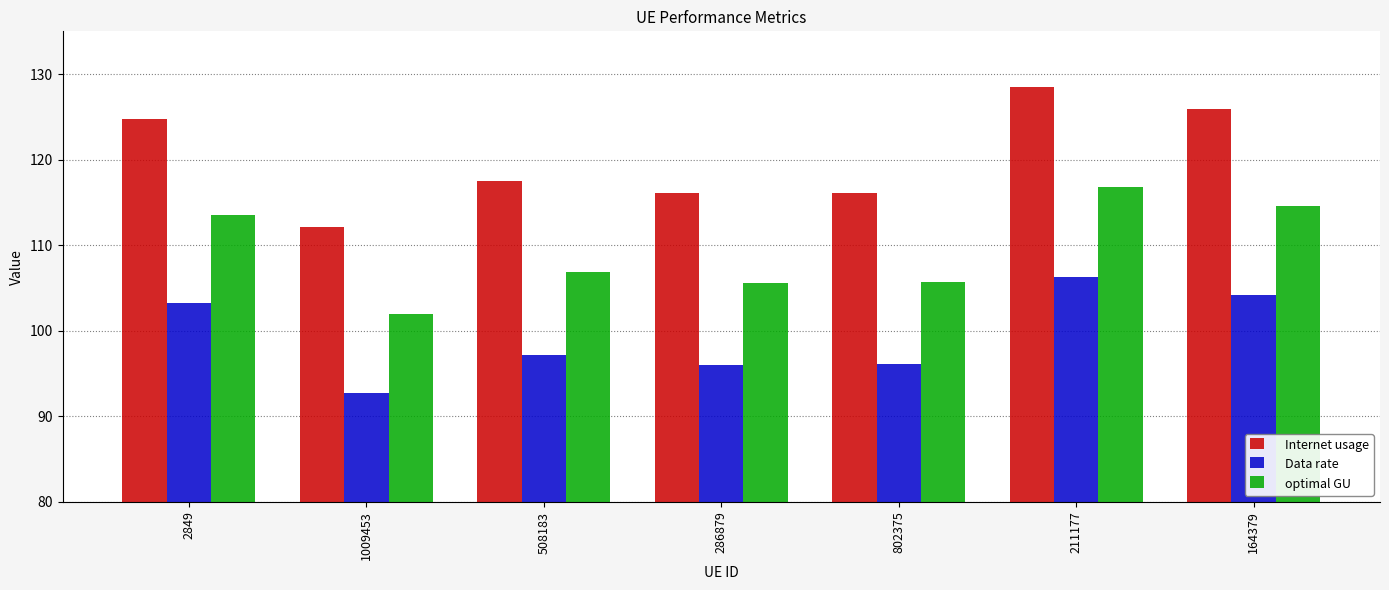

Which label corresponds to the smallest value in the chart?

1009453